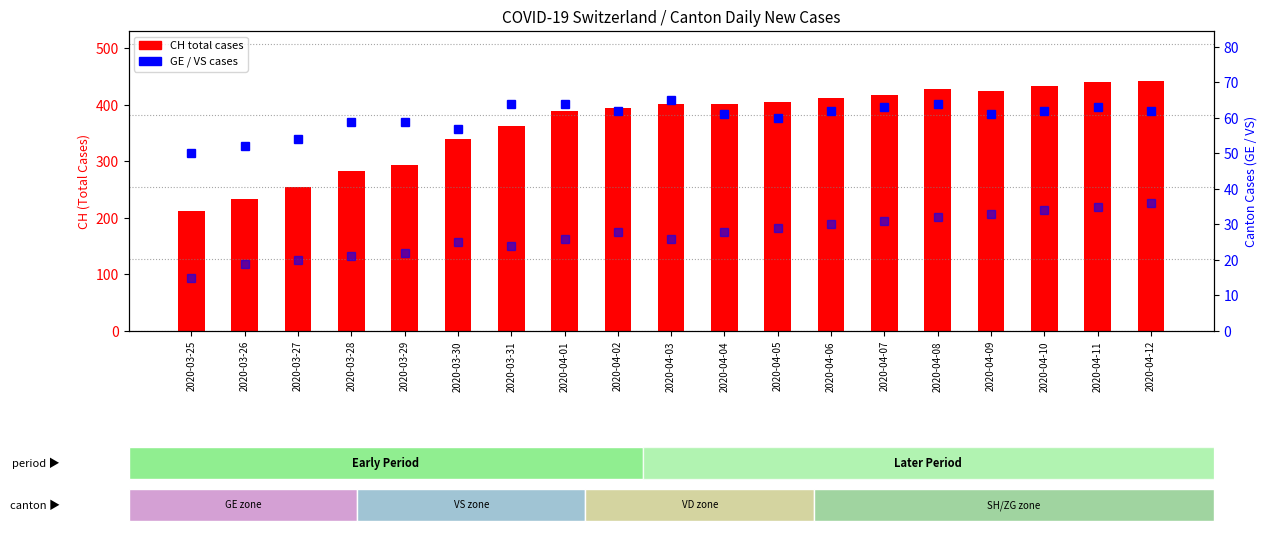

Which series has the largest range (max minus min)?

CH (total)